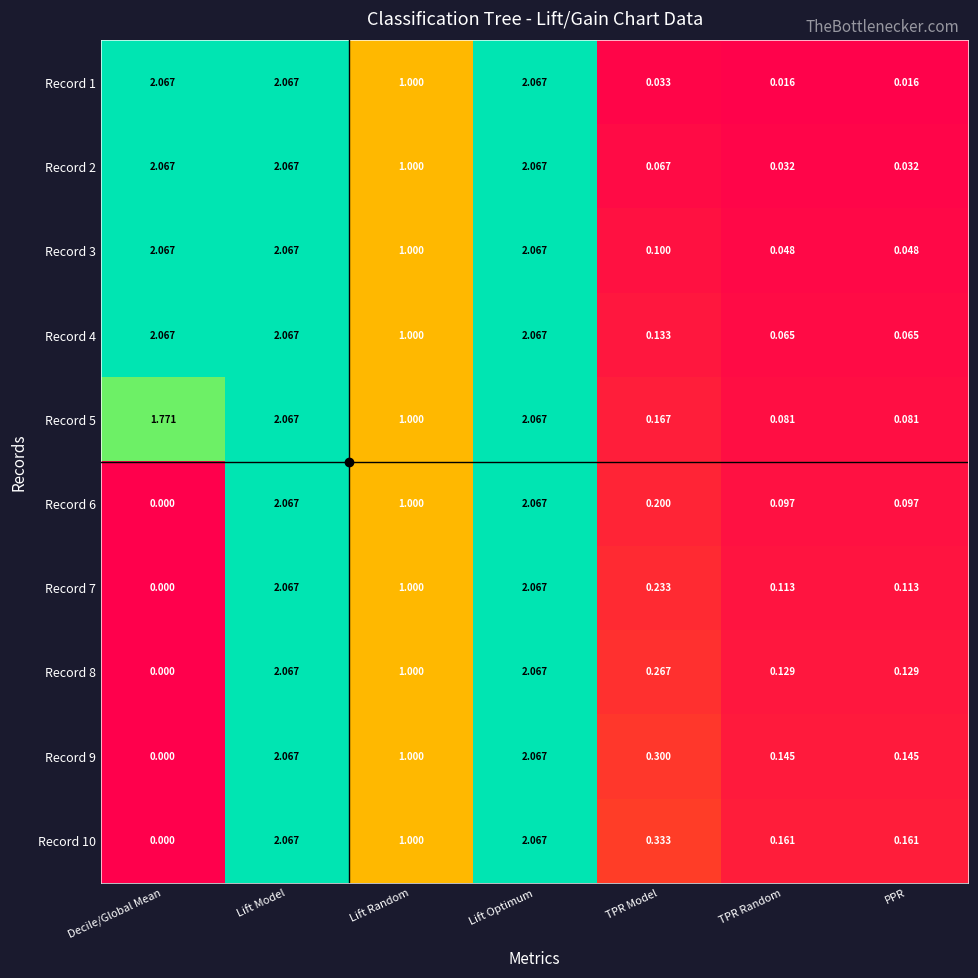

Which category has the lowest value across all series?

Decile/Global Mean